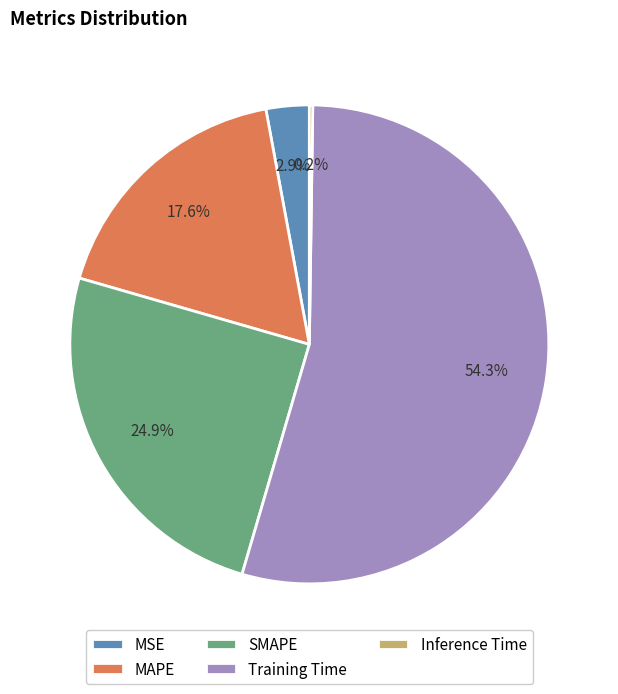

To the nearest percent, what portion does MSE represent?

3%